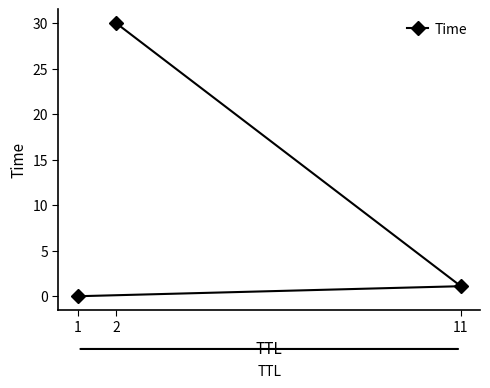

List the labels in order of value, smallest first.

1, 11, 2